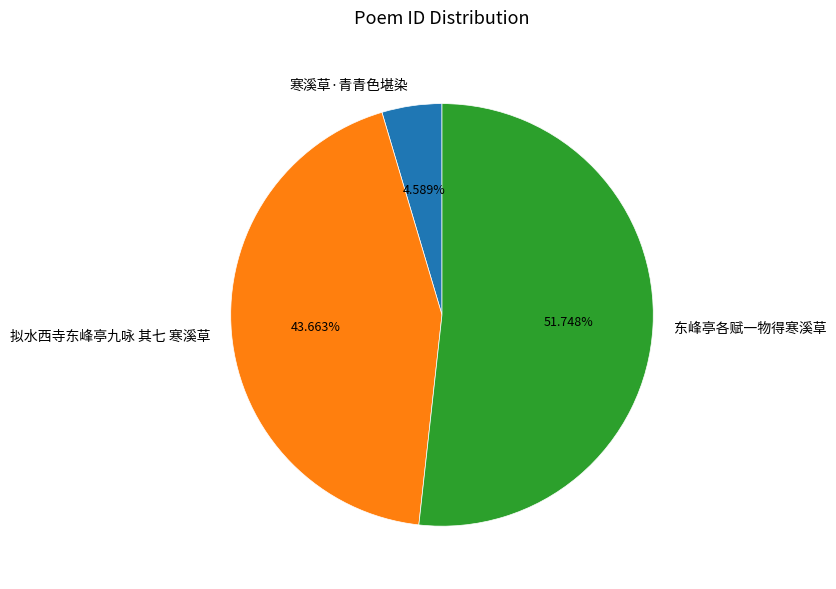

Is it true that 拟水西寺东峰亭九咏 其七 寒溪草 is 44% of the pie?

True